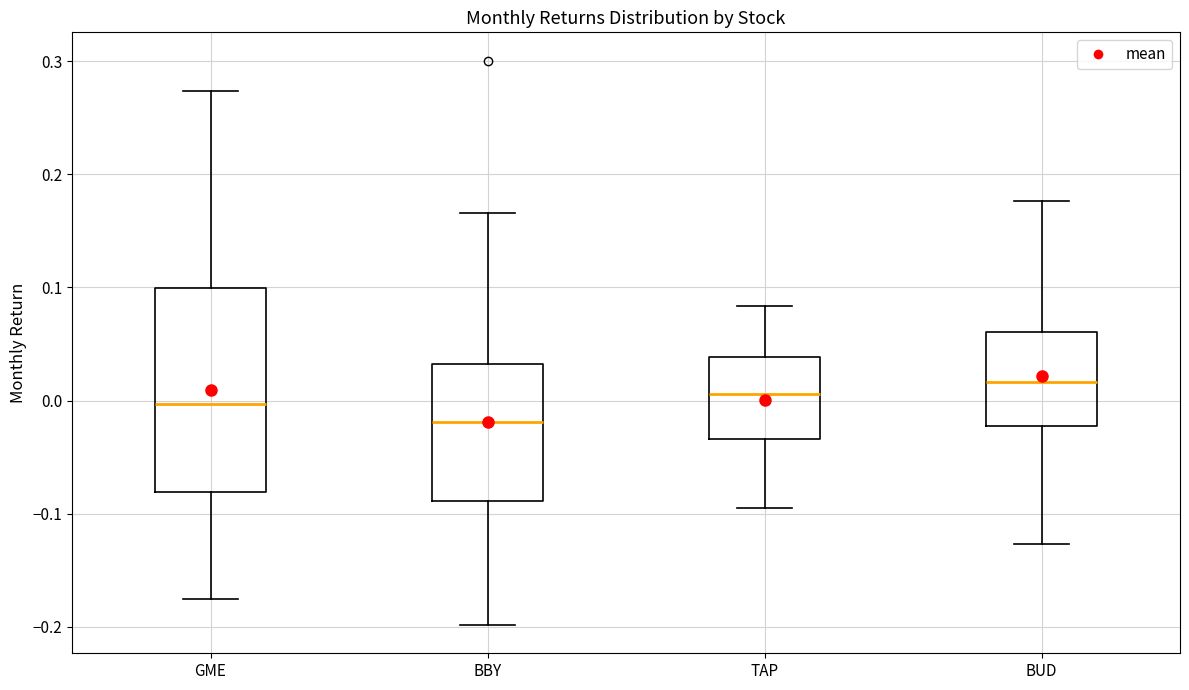

Reading left to right, read every box against the y-axis: the position of its median line, the range the box covers, and the ends of its whiskers. The values are not printed on the chart, so give them approximately, as read against the axis.

GME: median 0.00, box -0.08 to 0.10, whiskers -0.18 to 0.27
BBY: median -0.02, box -0.09 to 0.03, whiskers -0.20 to 0.17
TAP: median 0.01, box -0.03 to 0.04, whiskers -0.09 to 0.08
BUD: median 0.02, box -0.02 to 0.06, whiskers -0.13 to 0.18